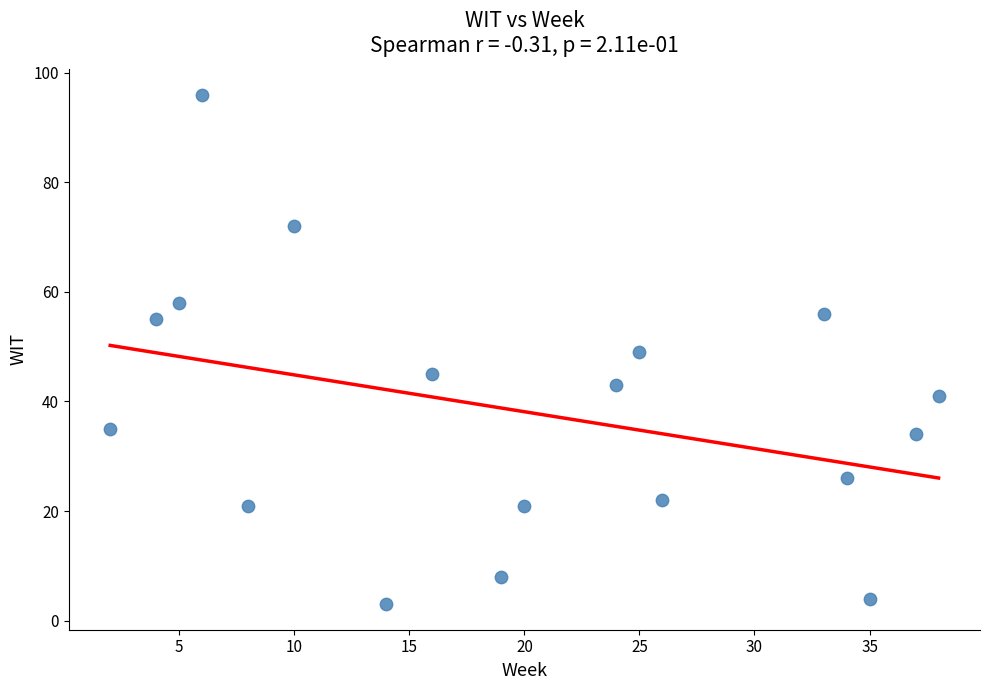

What is the range of Y values (max minus min)?

93